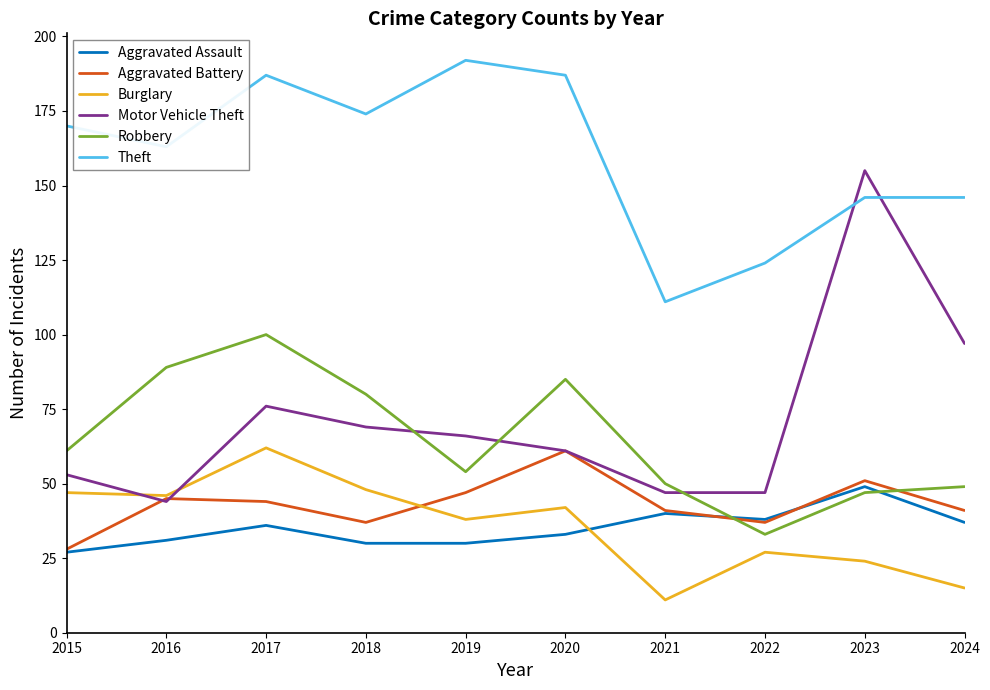

Which series changed the most between 2016 and 2021?

Theft